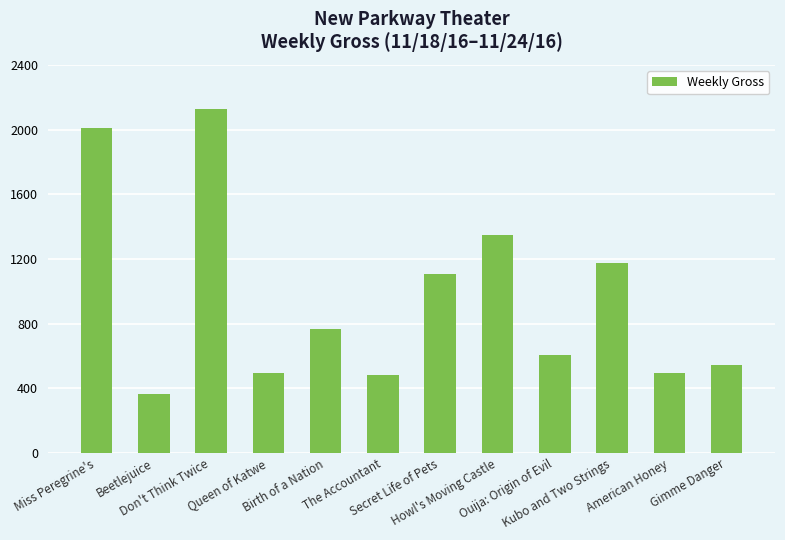

Is it true that the value at Gimme Danger is 546?

True